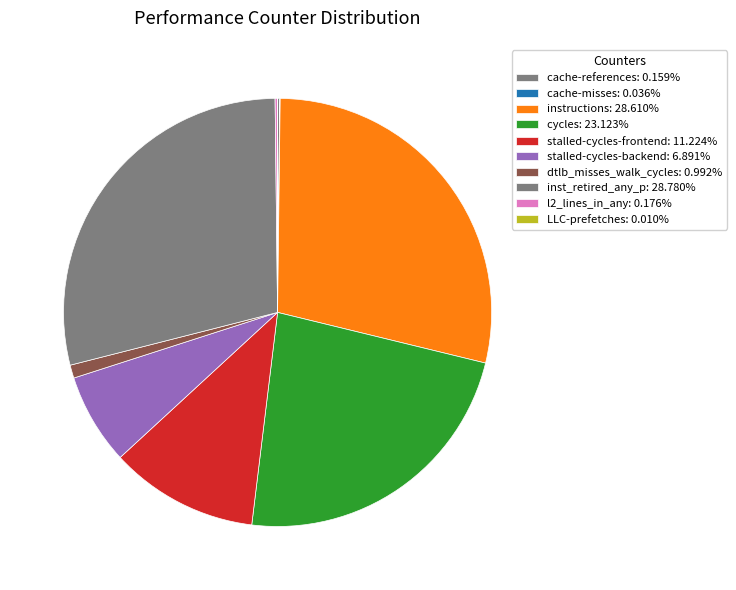

What percentage do l2_lines_in_any and LLC-prefetches together represent?

0.2%